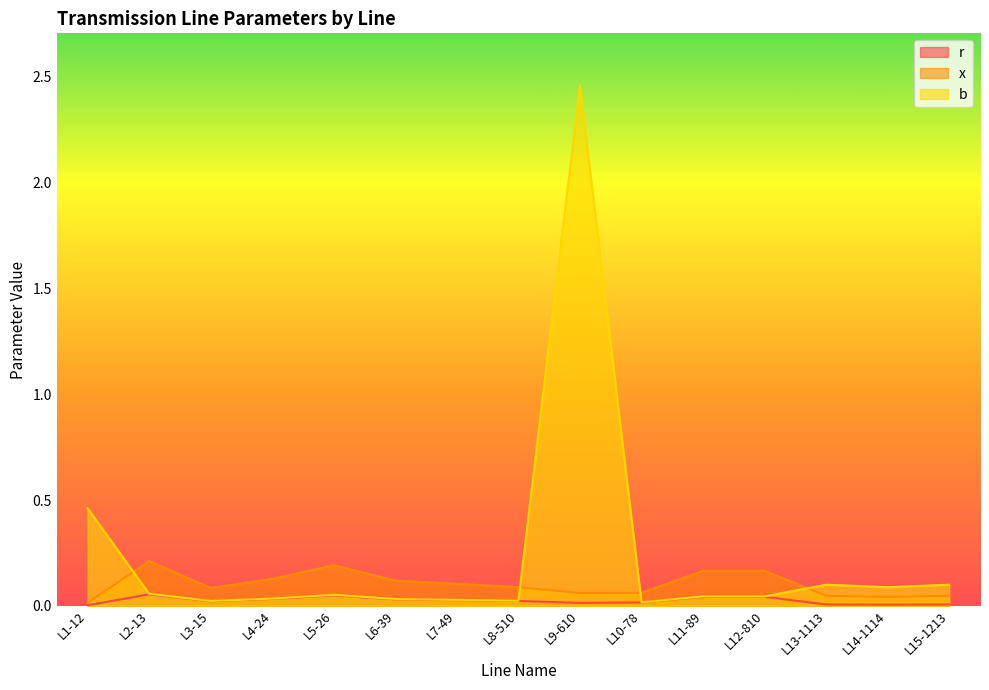

True or false: r and b cross at least once.

False